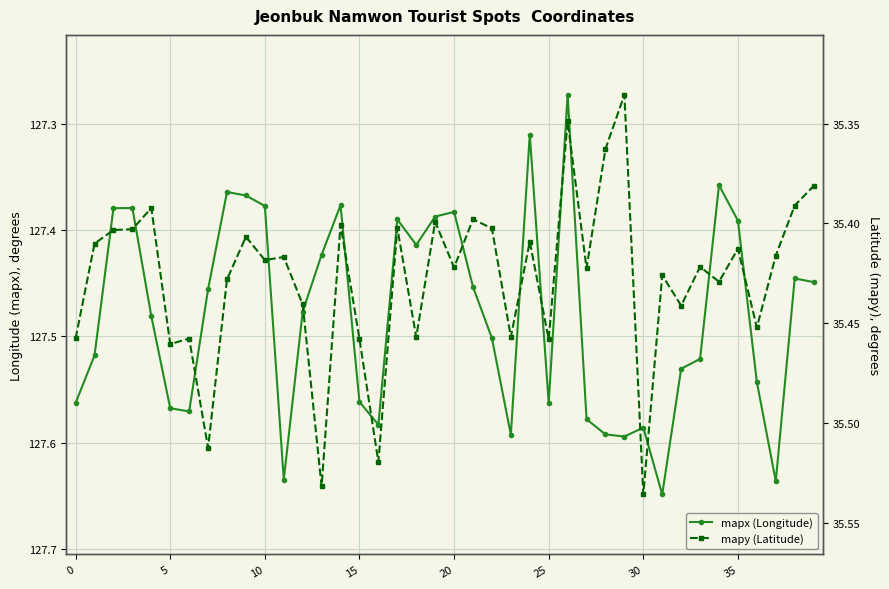

Which series has the largest range (max minus min)?

mapx (Longitude)